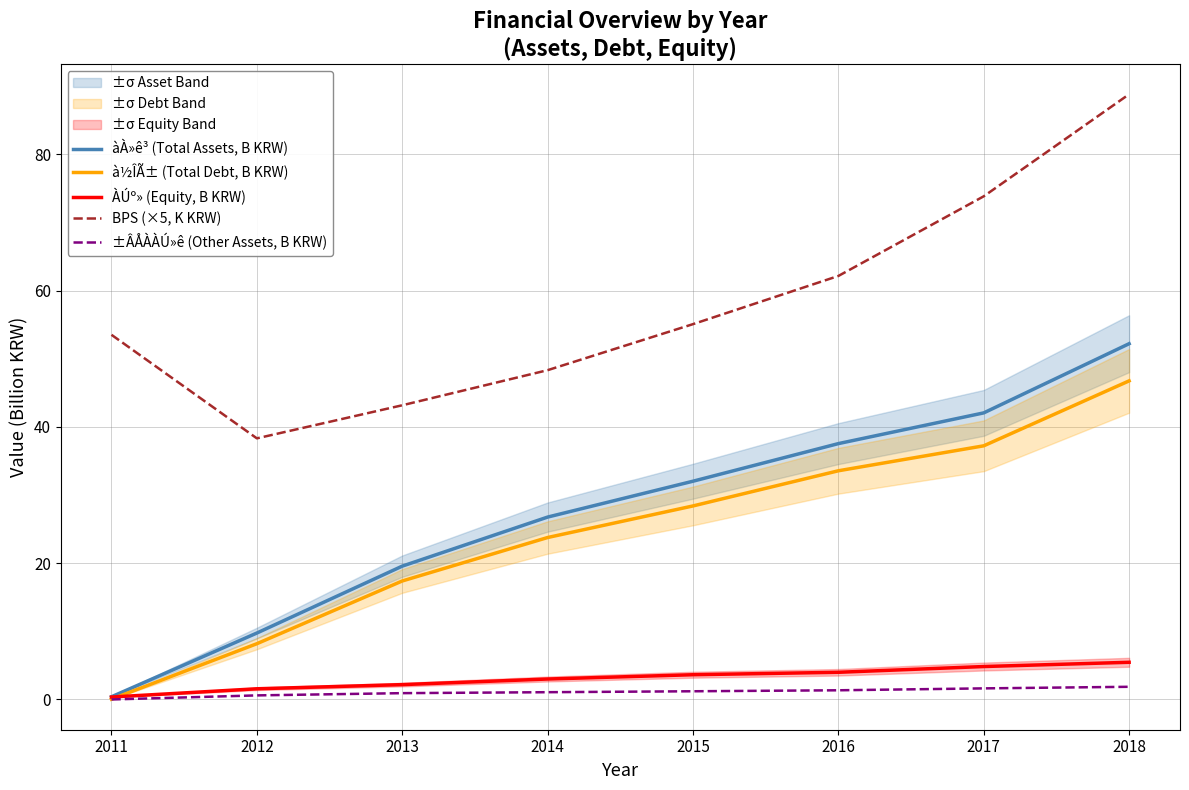

What is the value of the BPS (×5, K KRW) point at the 8th from the left?

88.8